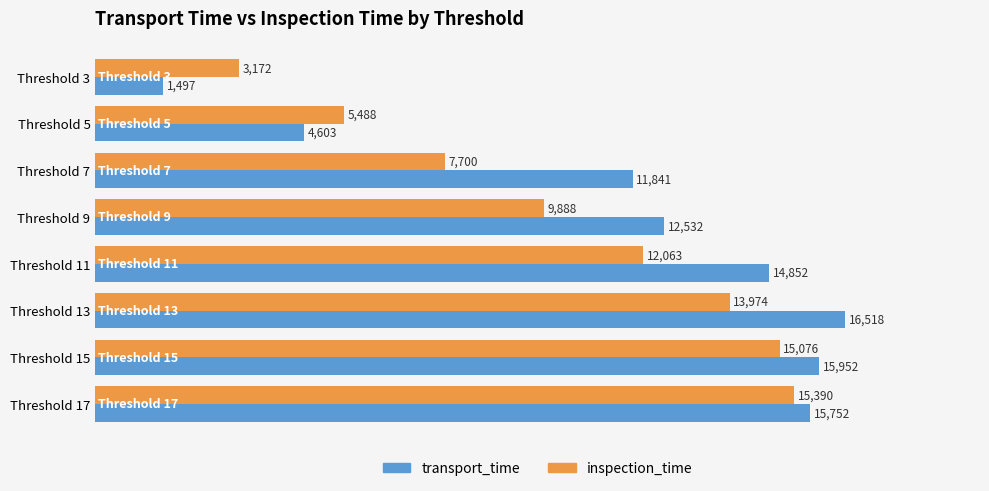

Rank the series by their average value, from highest to lowest.

transport_time, inspection_time